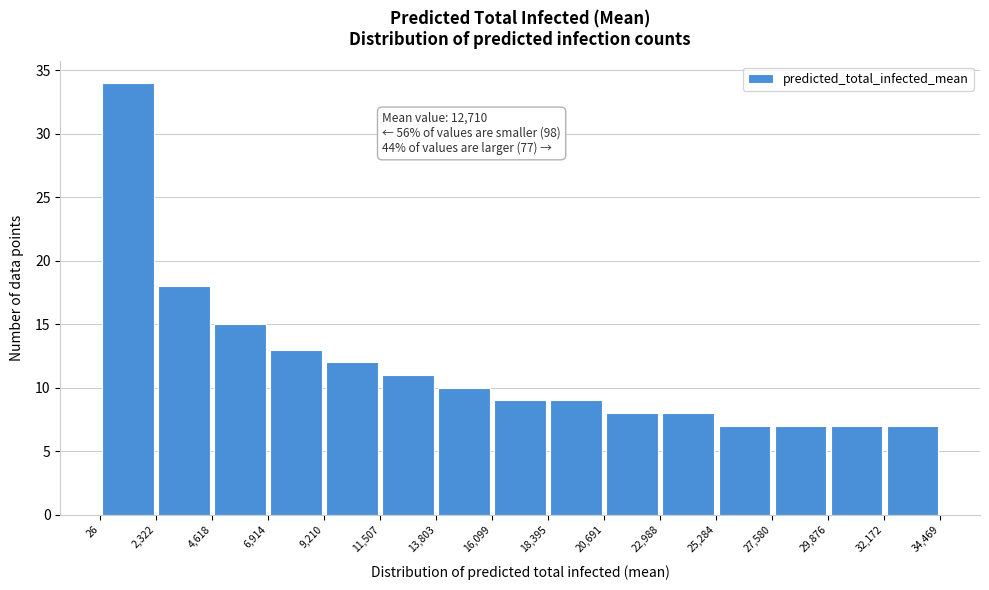

Over which range of the x-axis is the bar tallest?

26 to 2,322